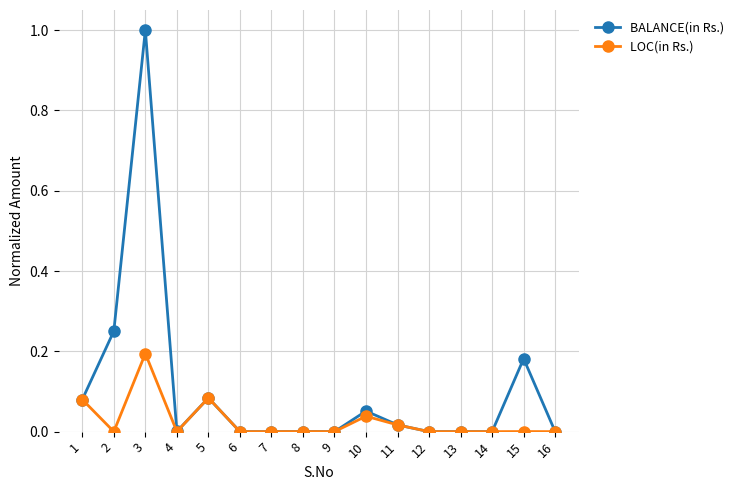

Count the number of data series in this chart.

2